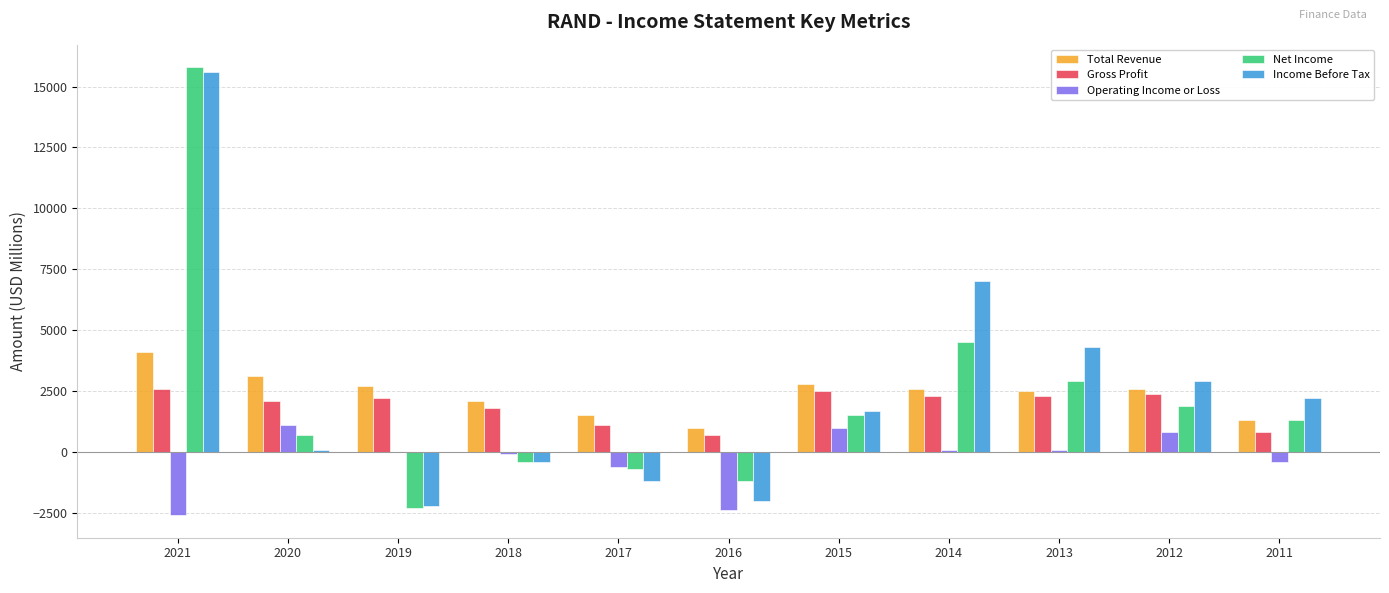

Reading right to left, list all the values displayed in this chart.

Total Revenue: 1300	2600	2500	2600	2800	1000	1500	2100	2700	3100	4100
Gross Profit: 800	2400	2300	2300	2500	700	1100	1800	2200	2100	2600
Operating Income or Loss: -400	800	100	100	1000	-2400	-600	-100	0	1100	-2600
Net Income: 1300	1900	2900	4500	1500	-1200	-700	-400	-2300	700	15800
Income Before Tax: 2200	2900	4300	7000	1700	-2000	-1200	-400	-2200	100	15600